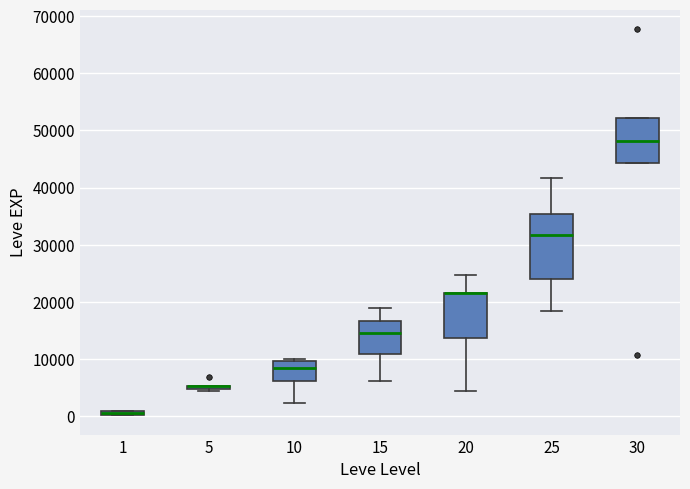

Comparing the boxes themselves (not the whiskers), which one is the tallest?

25